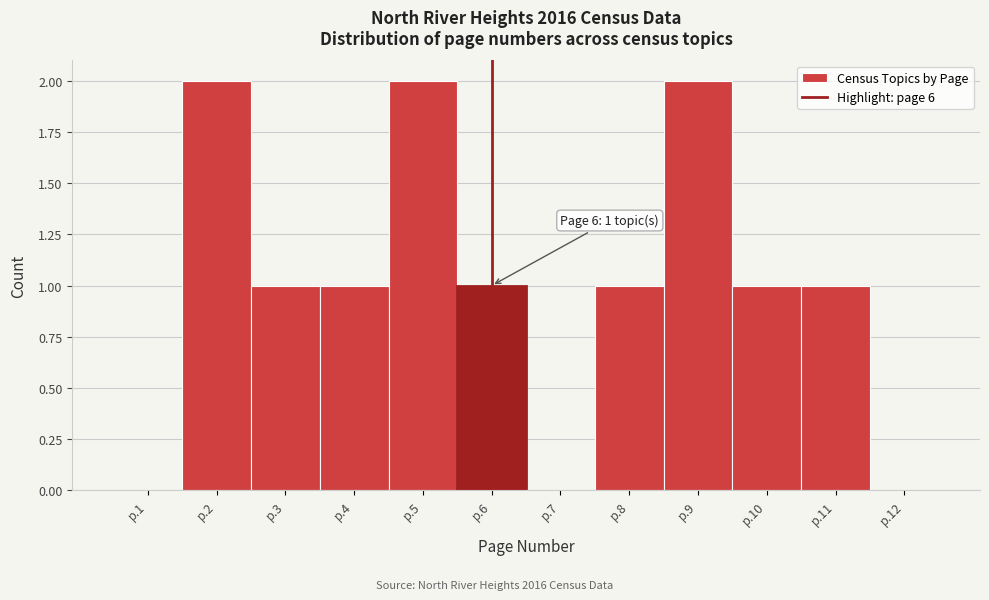

Reading left to right, what are all the values shown in this chart?

p.1=0	p.2=2	p.3=1	p.4=1	p.5=2	p.6=1	p.7=0	p.8=1	p.9=2	p.10=1	p.11=1	p.12=0